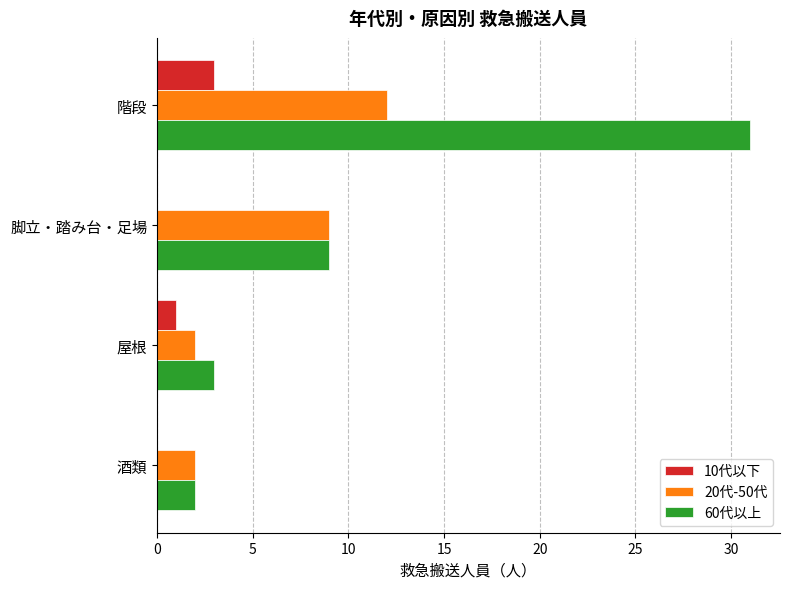

What is the maximum value shown in the chart?

31